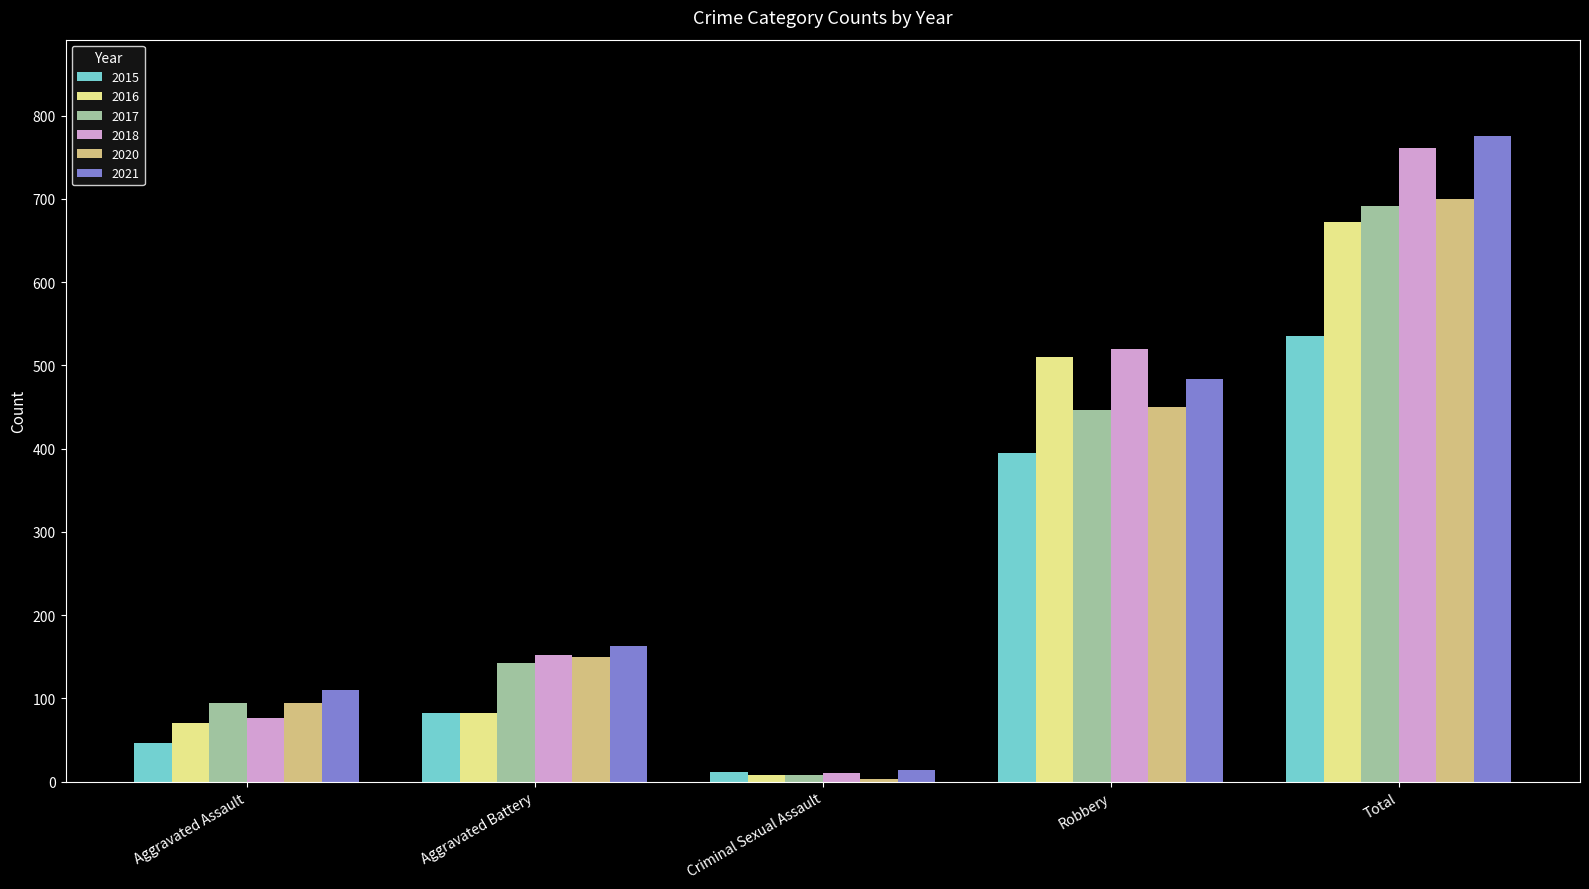

Read the 2017 value at Total.

692